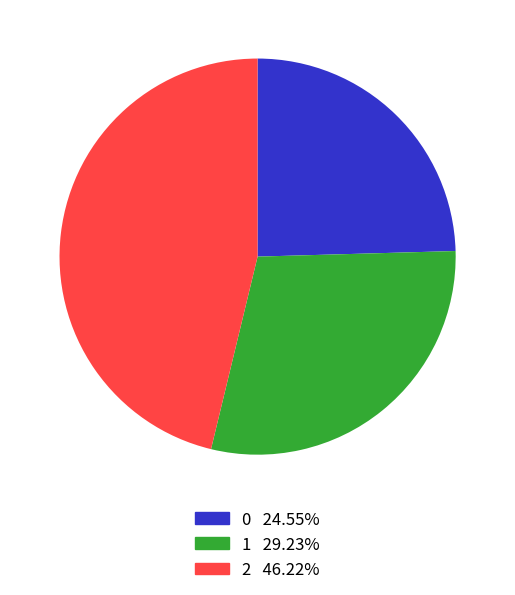

Count the number of slices in the pie.

3